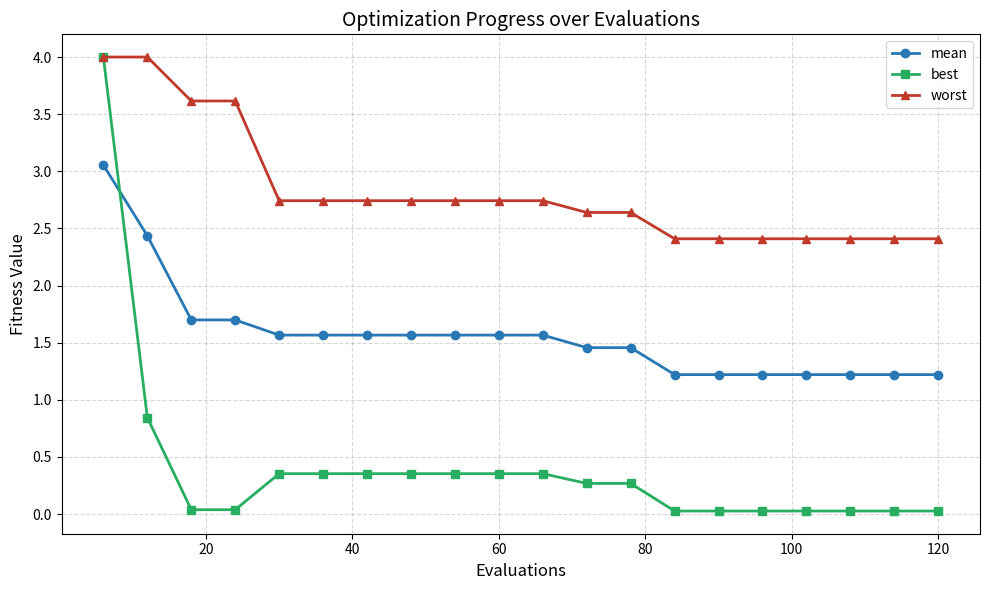

List the series in order of their overall mean, highest first.

worst, mean, best